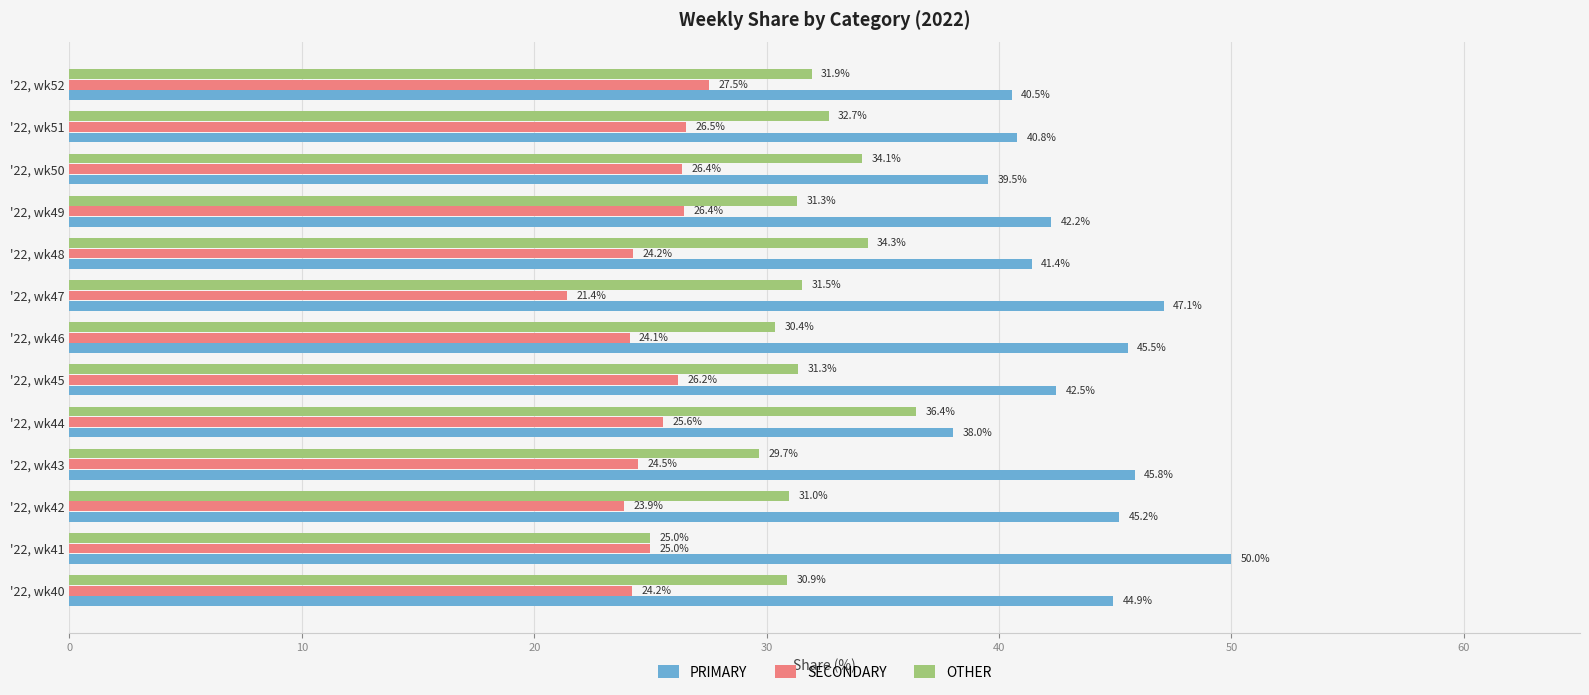

Which category has the highest value in the OTHER series?

'22, wk44